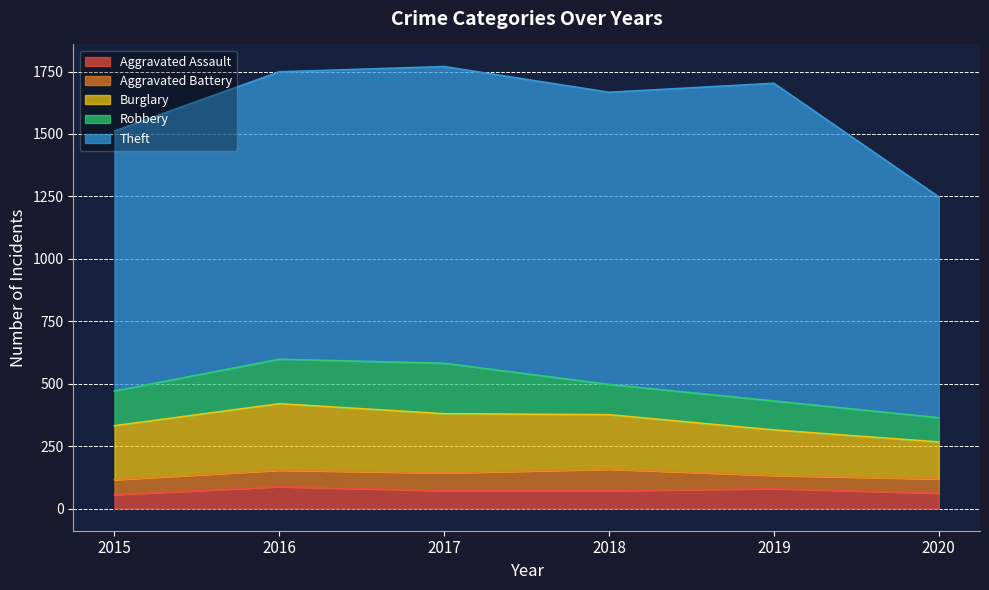

Which series has the widest spread of values?

Theft